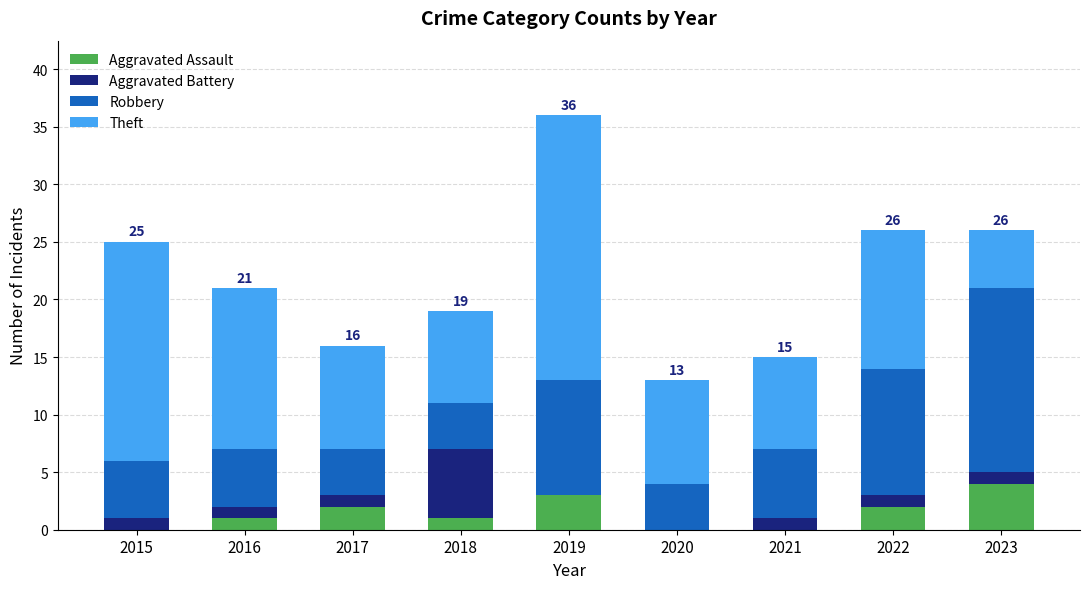

What is the total value across all series at 2018?

19